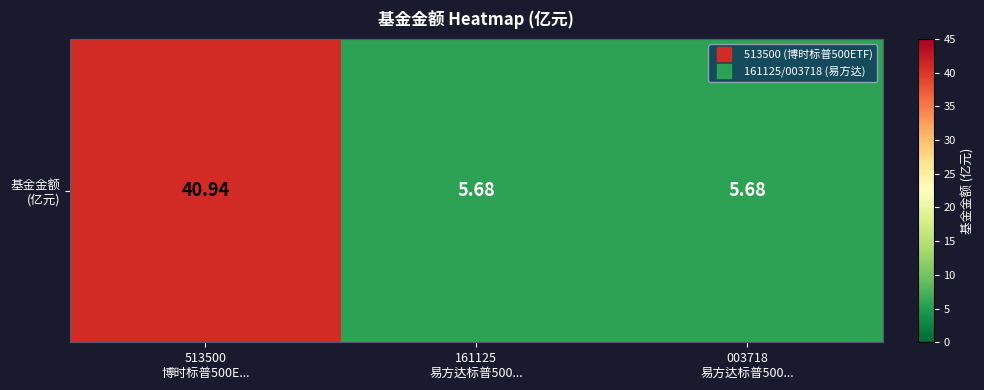

What is the sum of all values?

52.3